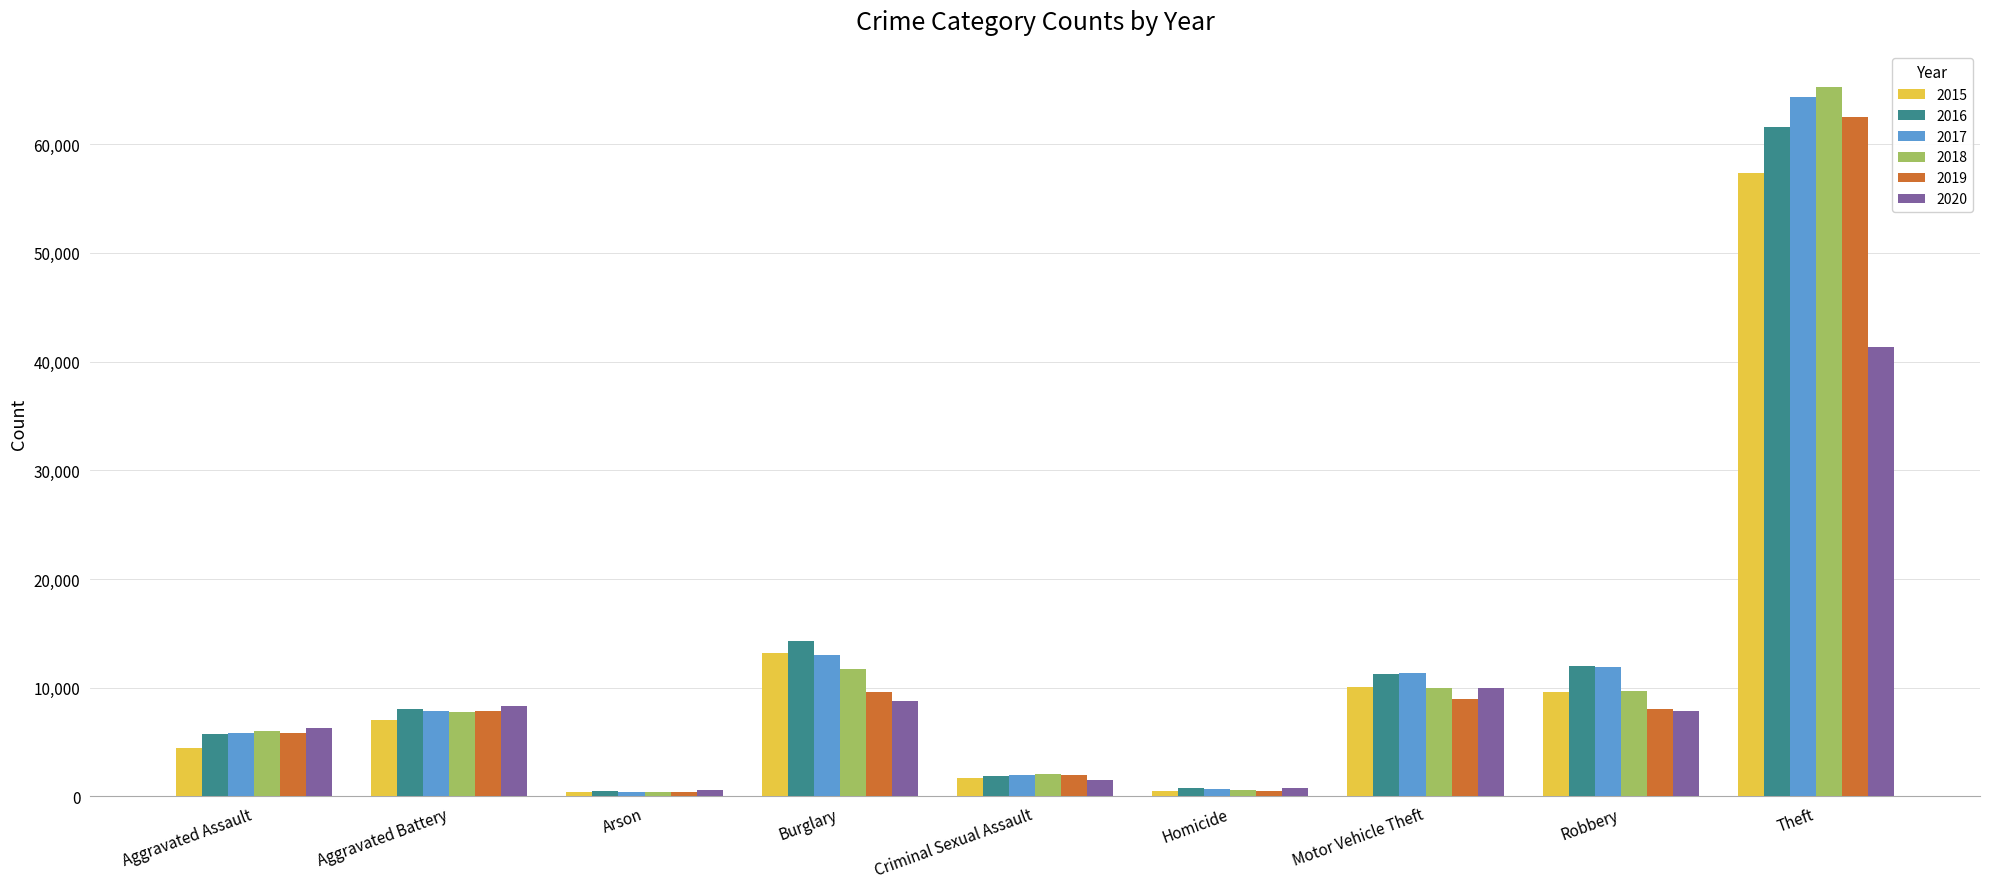

Does the chart contain stacked bars?

No